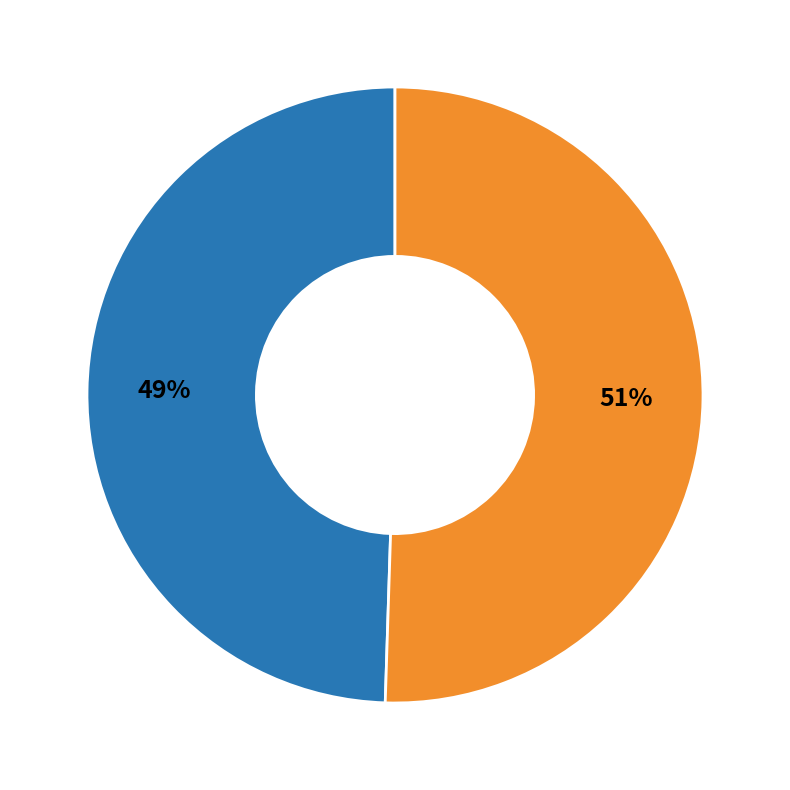

To the nearest percent, what is the average slice percentage?

50%